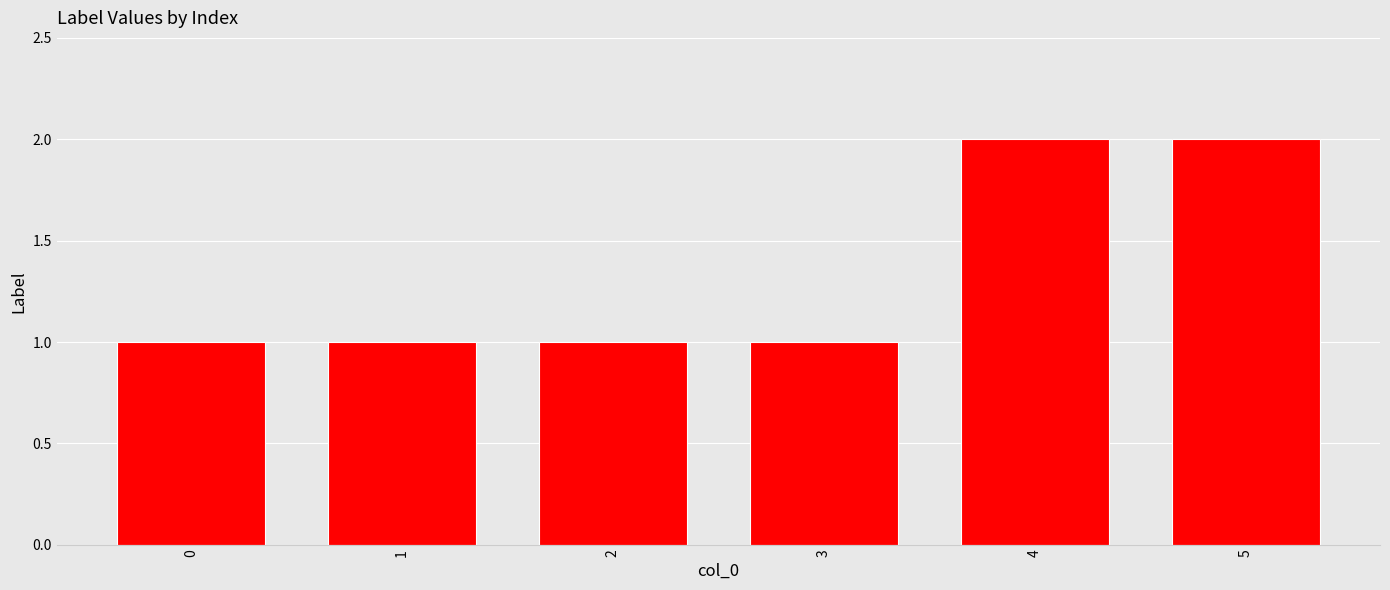

Count the number of categories in the chart.

6